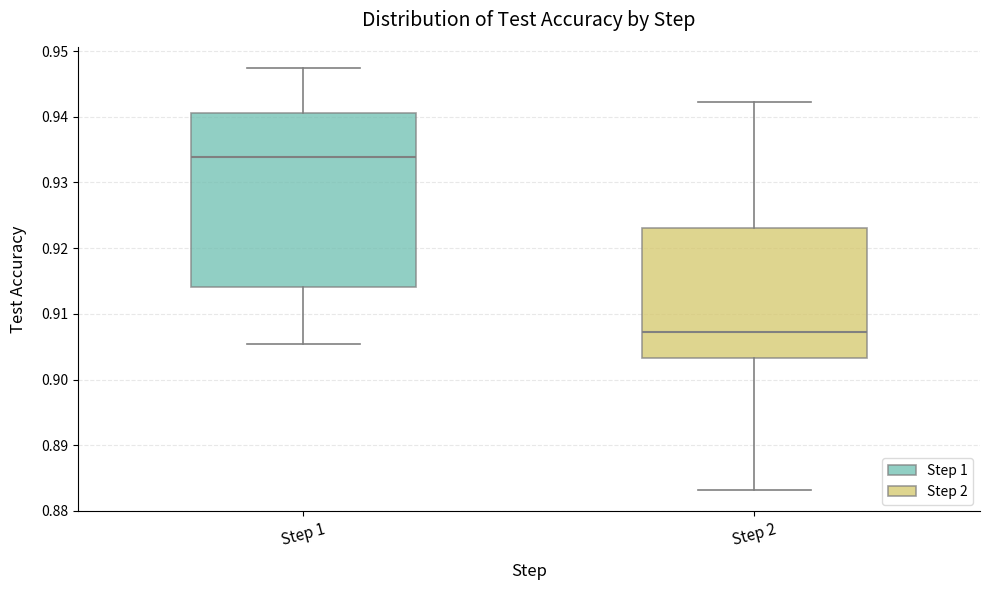

Reading left to right, read every box against the y-axis: the position of its median line, the range the box covers, and the ends of its whiskers. The values are not printed on the chart, so give them approximately, as read against the axis.

Step 1: median 0.934, box 0.914 to 0.941, whiskers 0.905 to 0.947
Step 2: median 0.907, box 0.903 to 0.923, whiskers 0.883 to 0.942